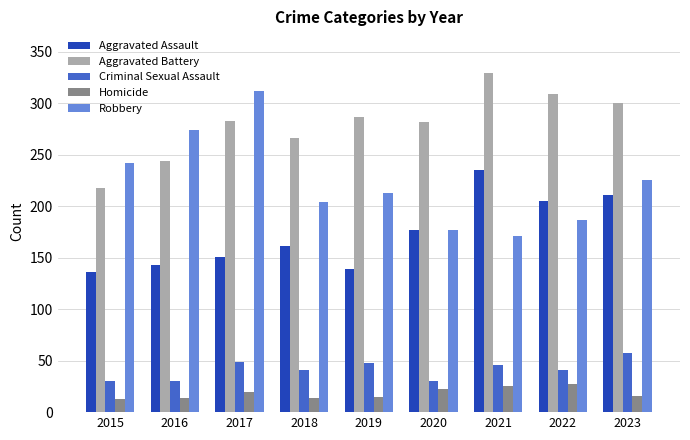

Are the bars grouped side by side (vs. stacked)?

Yes